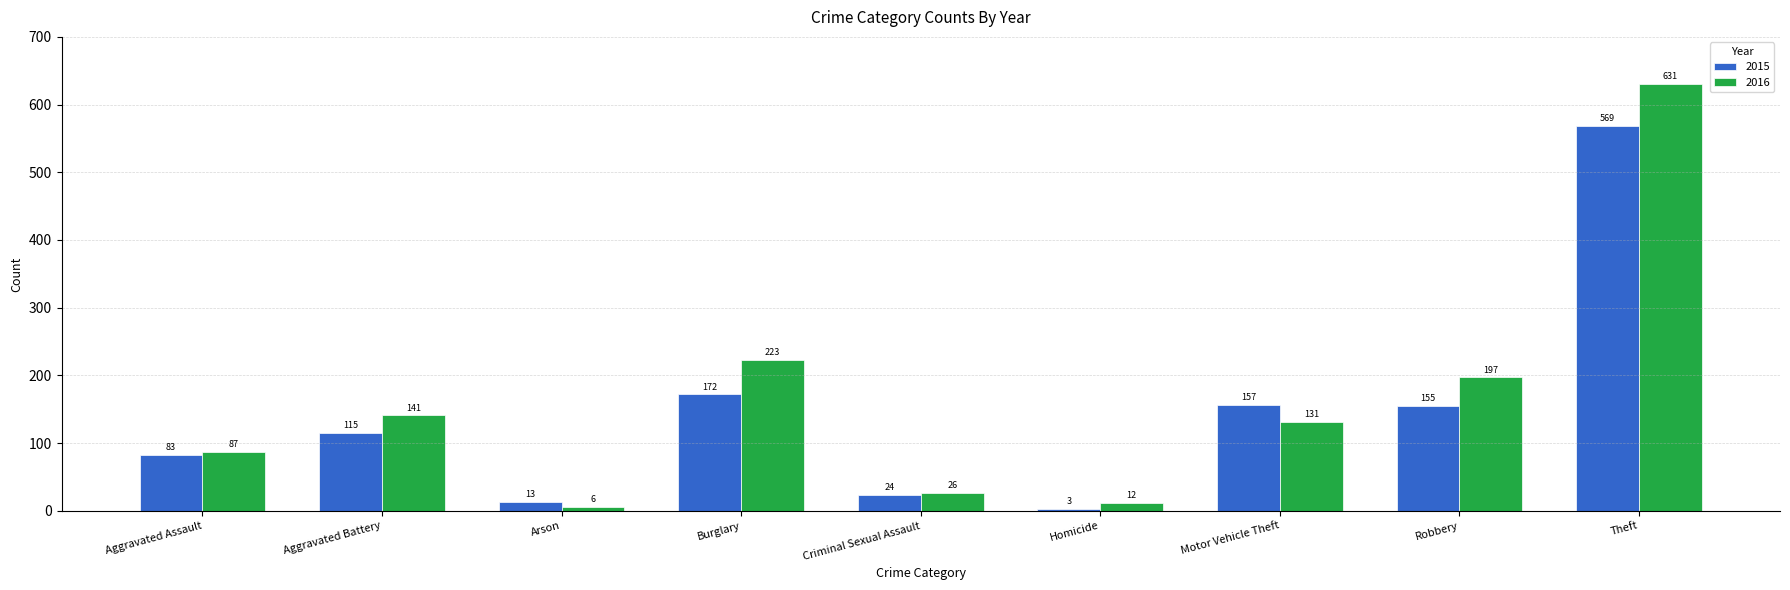

What is the label of the 8th bar from the right?

Aggravated Battery